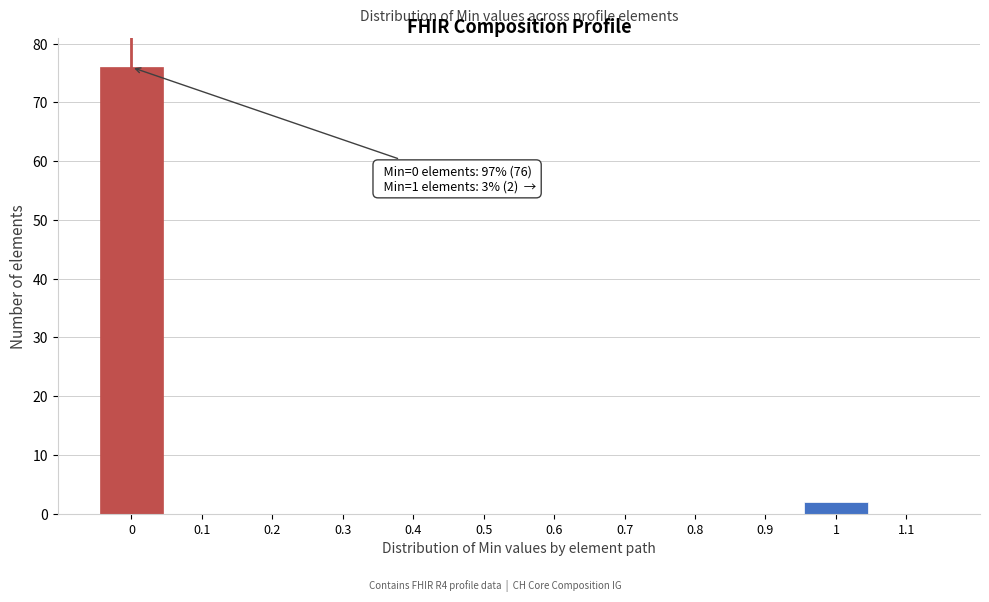

Over which range of the x-axis is the bar tallest?

-0.05 to 0.05